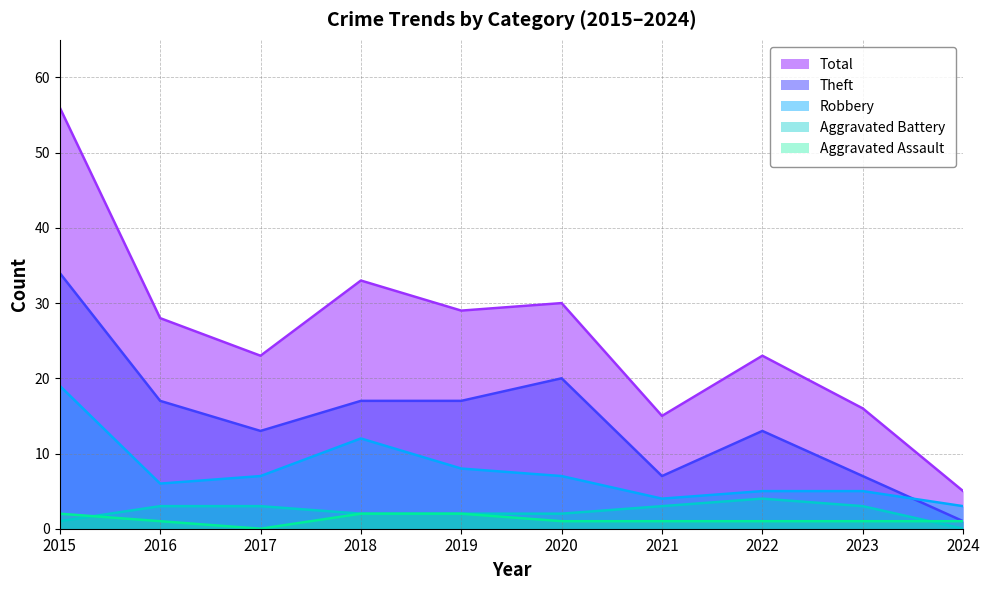

At which category is the sum across all series the highest?

2015